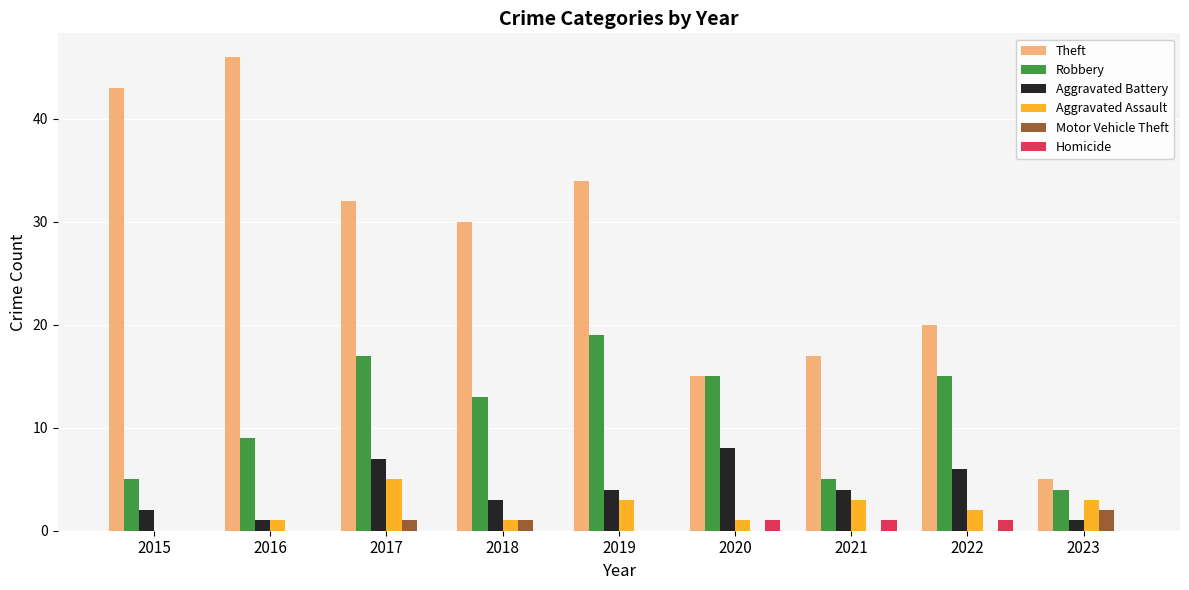

How many distinct data groups are displayed?

6